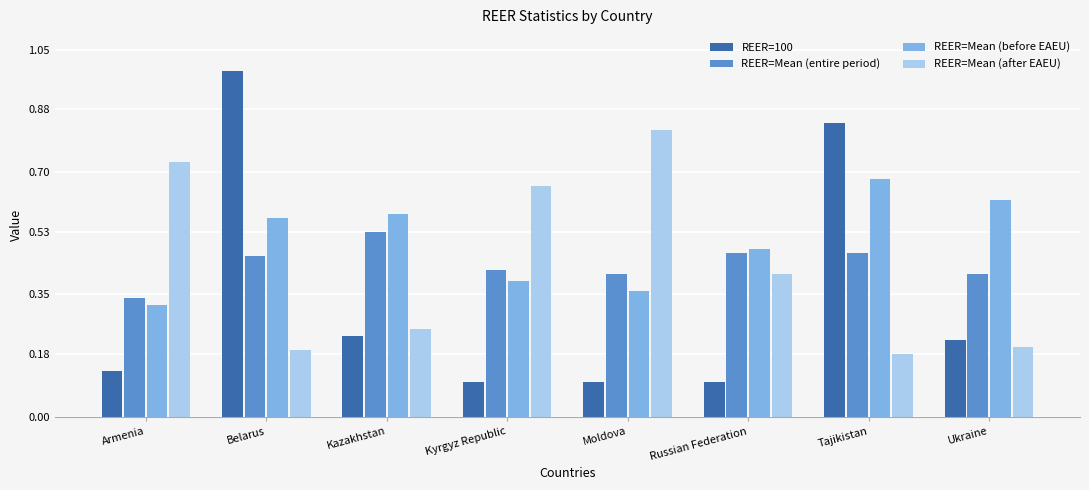

At which label is REER=Mean (before EAEU) closest to 0?

Armenia